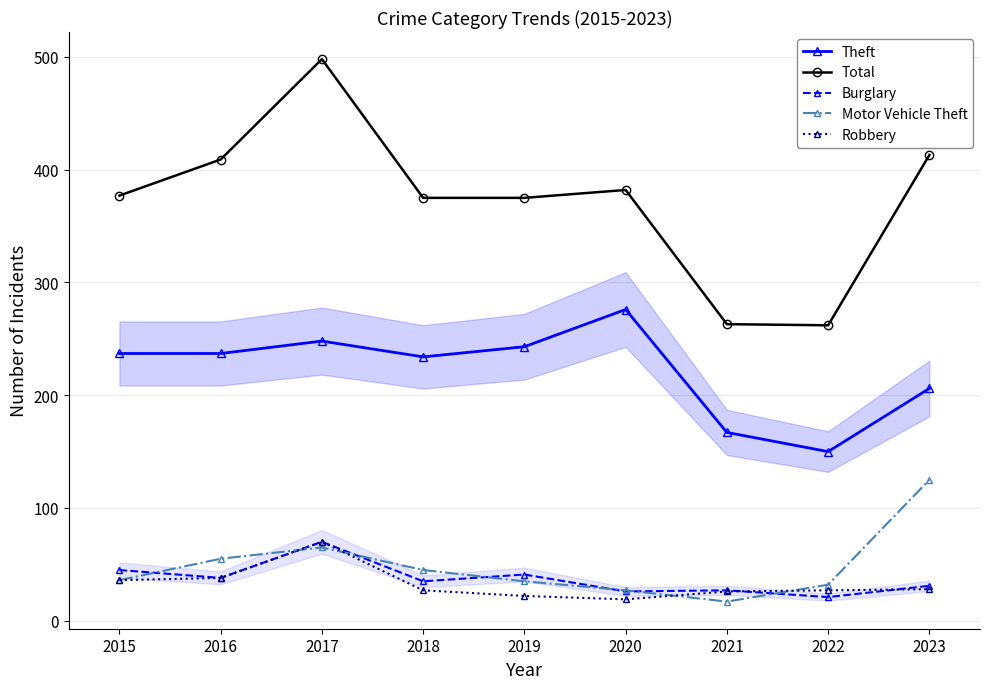

At which label does Theft first exceed 237?

2017